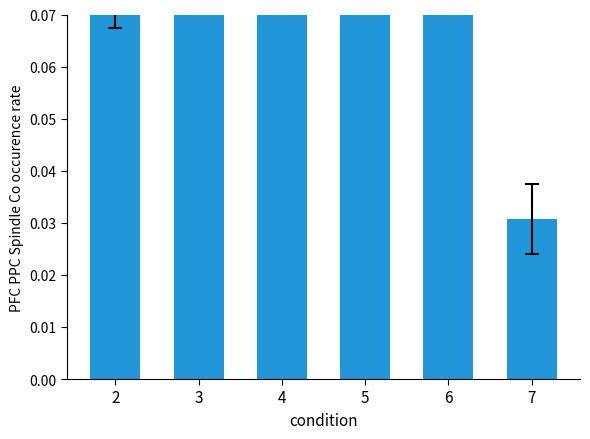

Are the bars horizontal?

No